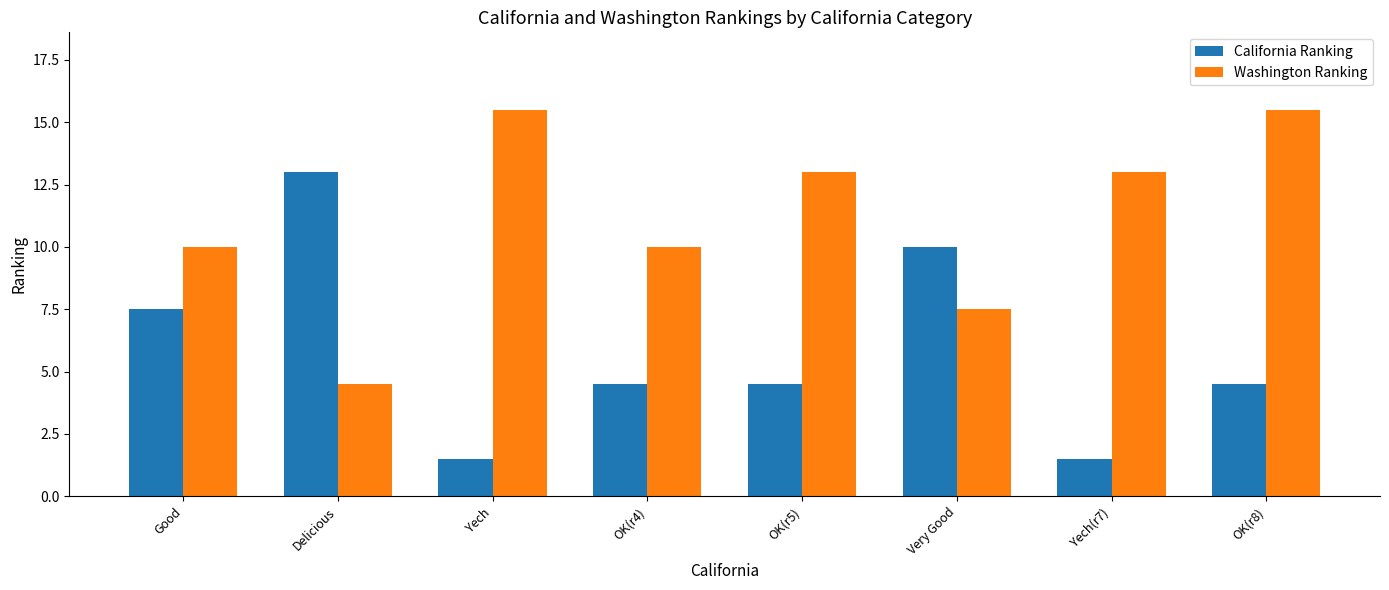

What is the difference between the maximum and minimum values in the California Ranking series?

11.5